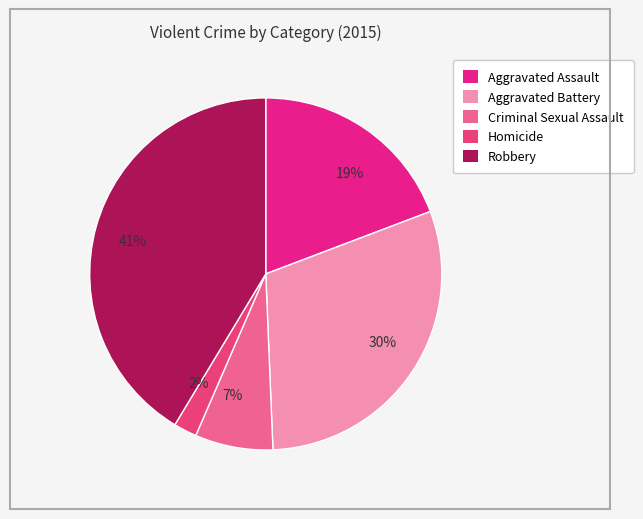

Count the number of slices in the pie.

5